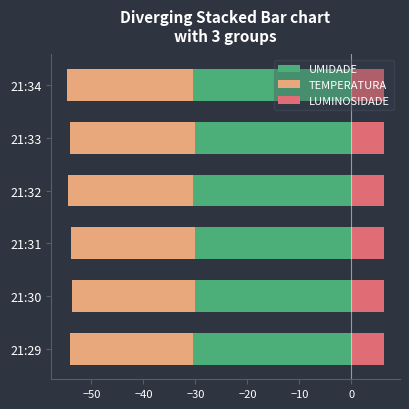

Which series has the largest total across all categories?

LUMINOSIDADE